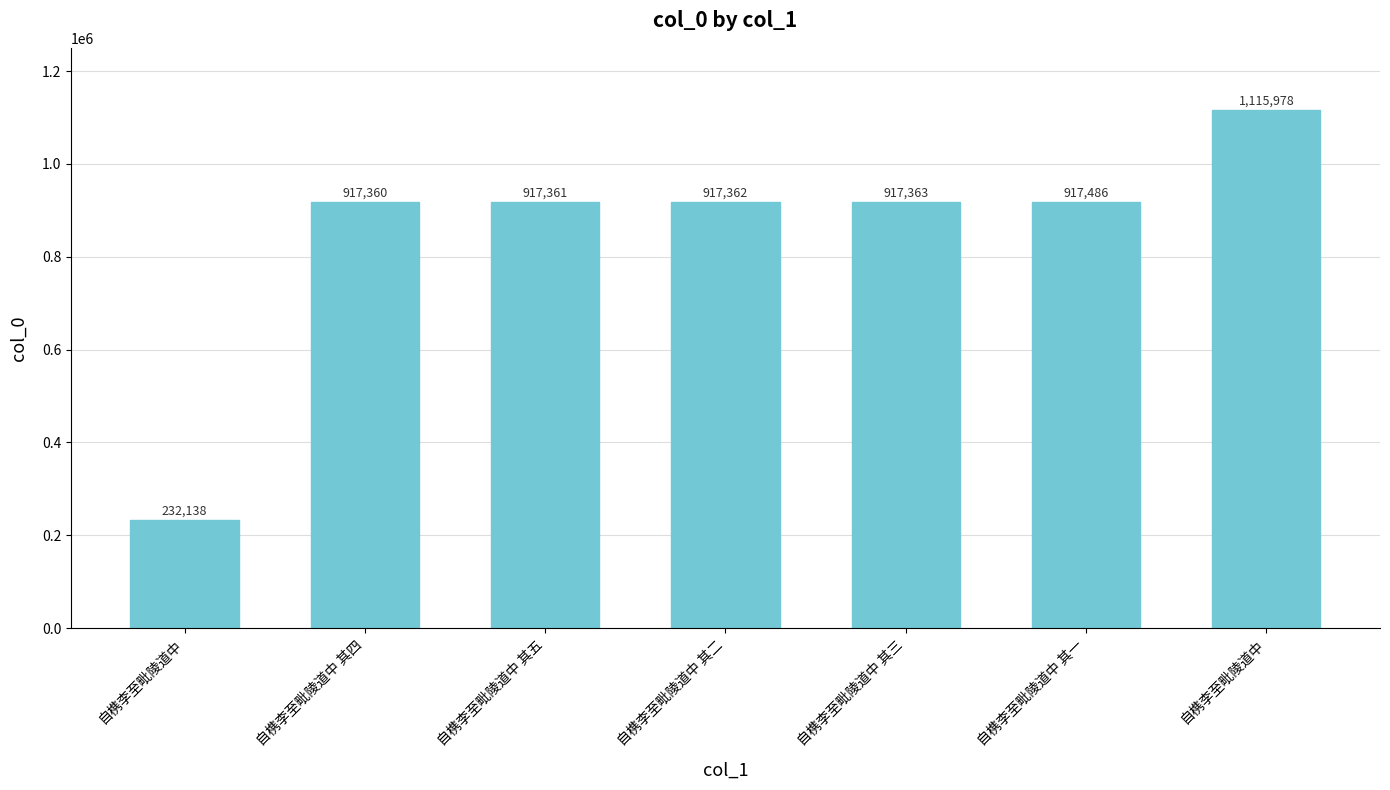

How many data points does each series have?

7